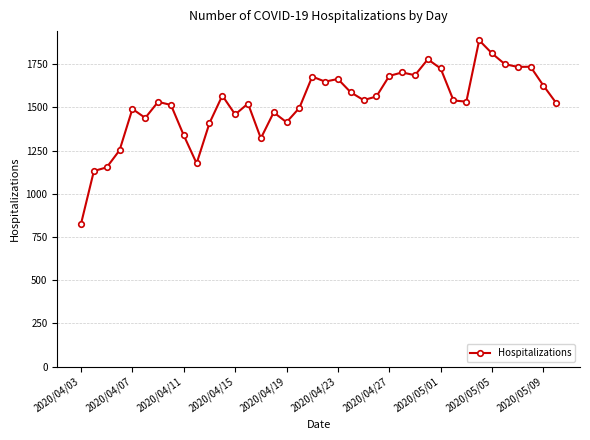

Is this an area chart (filled region under the line)?

No